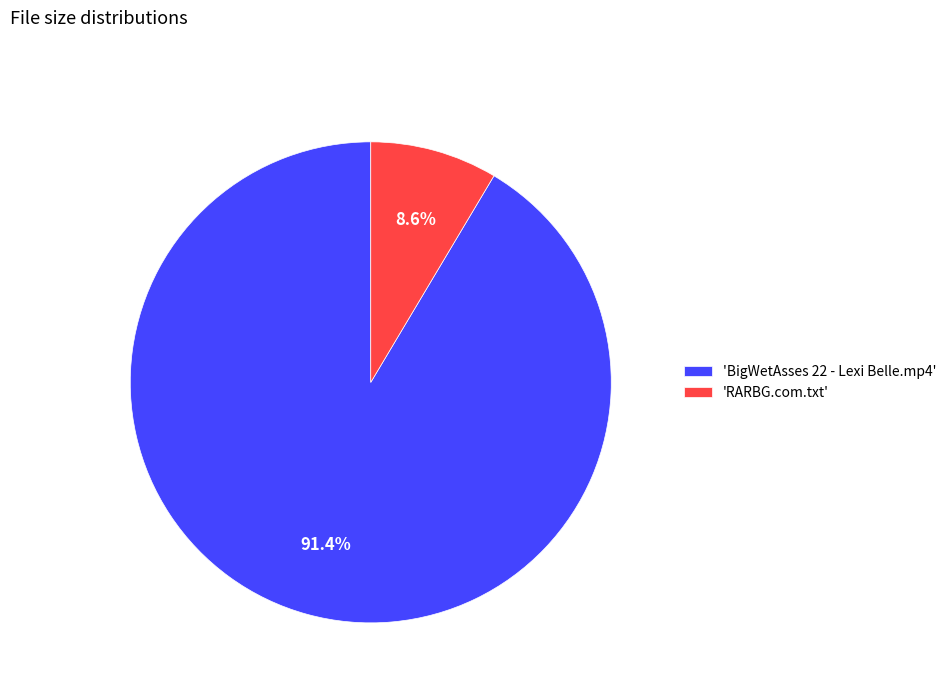

Which has a higher value, 'BigWetAsses 22 - Lexi Belle.mp4' or 'RARBG.com.txt'?

'BigWetAsses 22 - Lexi Belle.mp4'